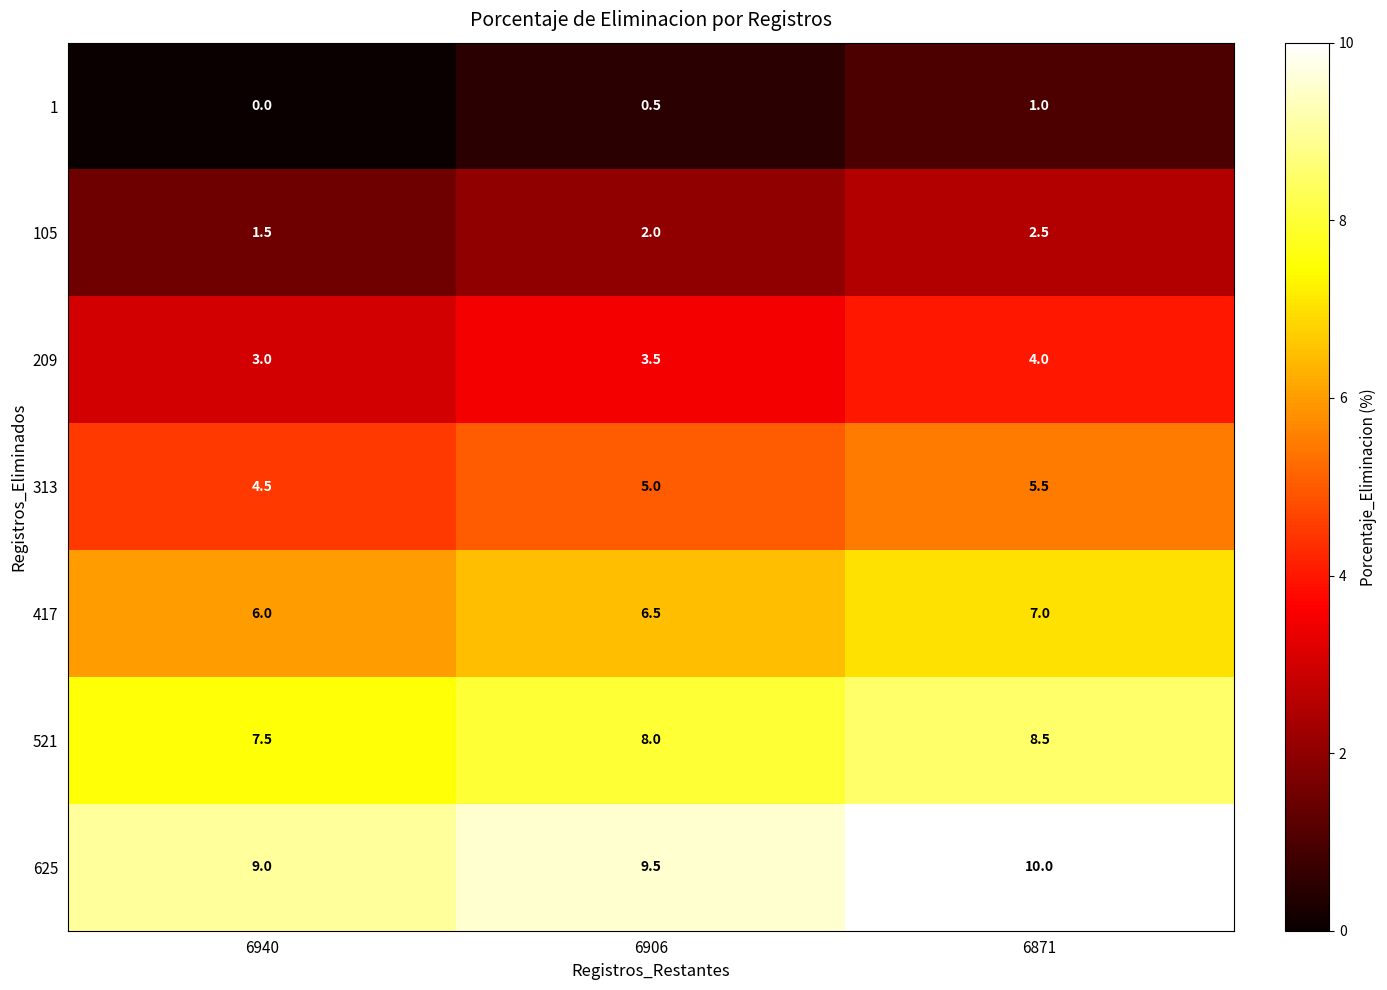

Reading right to left, extract all data points from this chart.

1: 1.0	0.5	0.0
105: 2.5	2.0	1.5
209: 4.0	3.5	3.0
313: 5.5	5.0	4.5
417: 7.0	6.5	6.0
521: 8.5	8.0	7.5
625: 10.0	9.5	9.0